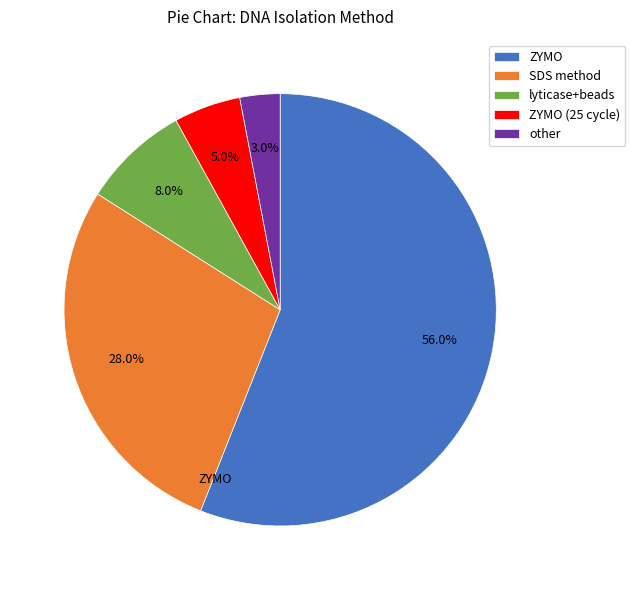

True or false: ZYMO accounts for 46% of the total.

False